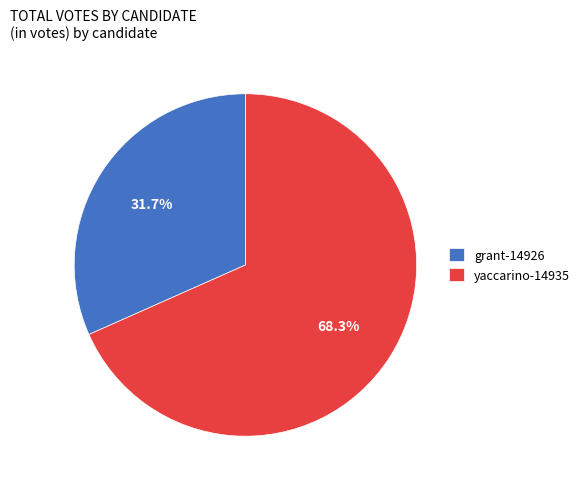

True or false: grant-14926 accounts for 32% of the total.

True